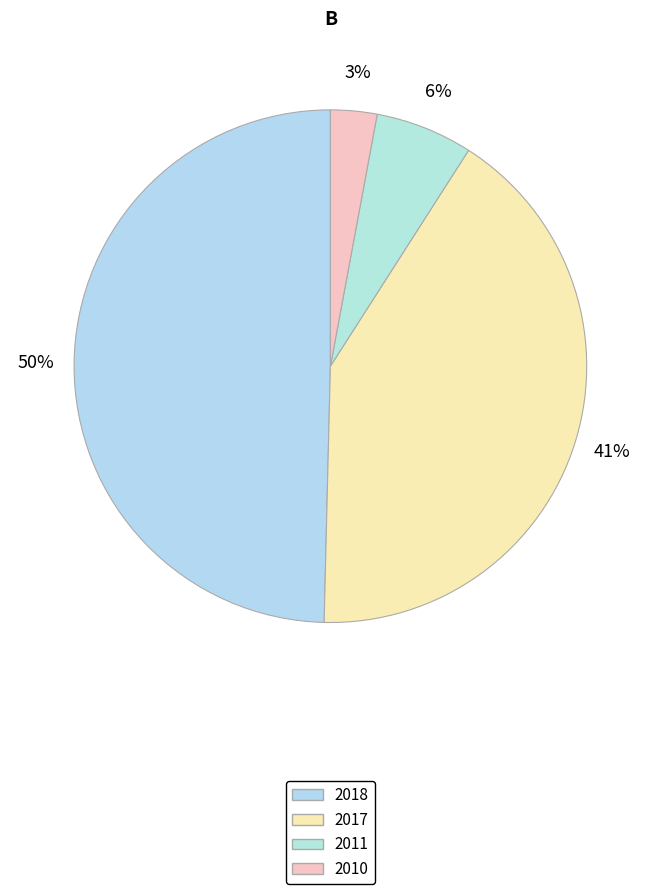

To the nearest percent, what portion does 2011 represent?

6%